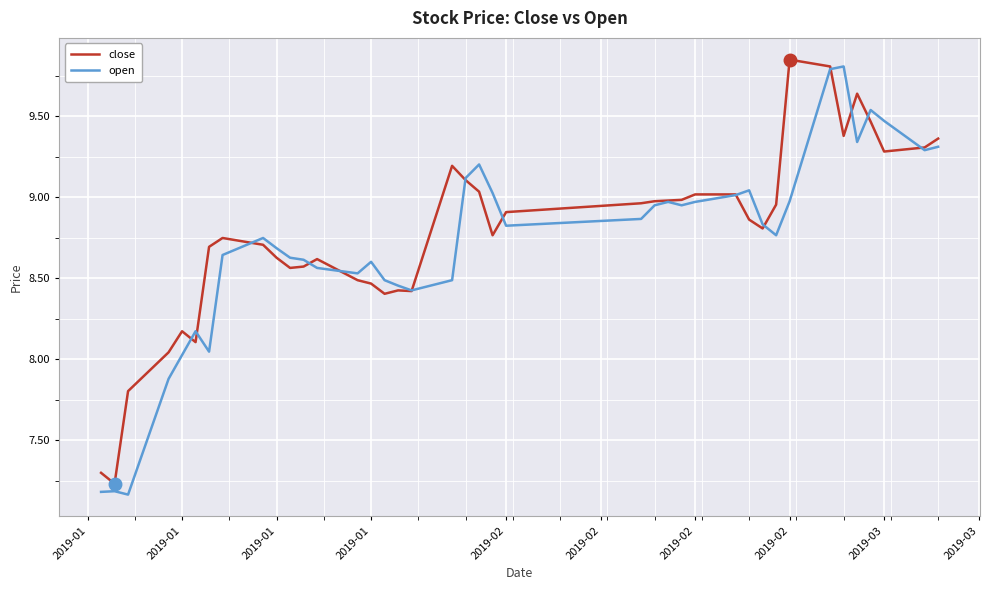

Which series has the widest spread of values?

open